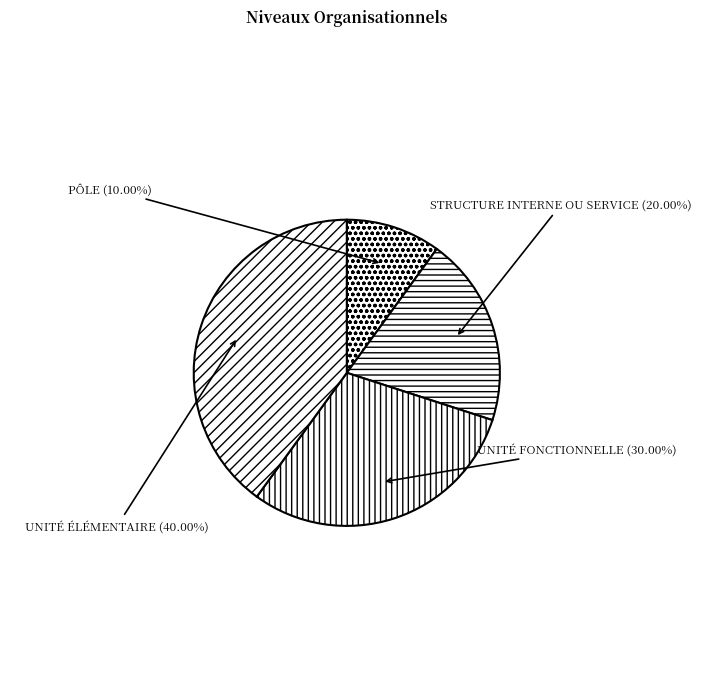

Is there any slice that represents more than half of the pie?

No